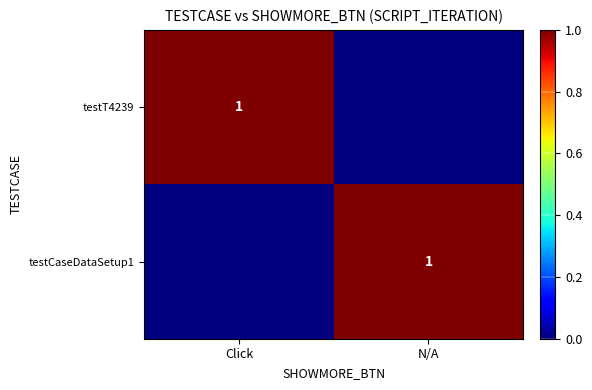

The value of testT4239 at Click is 0. True or false?

False